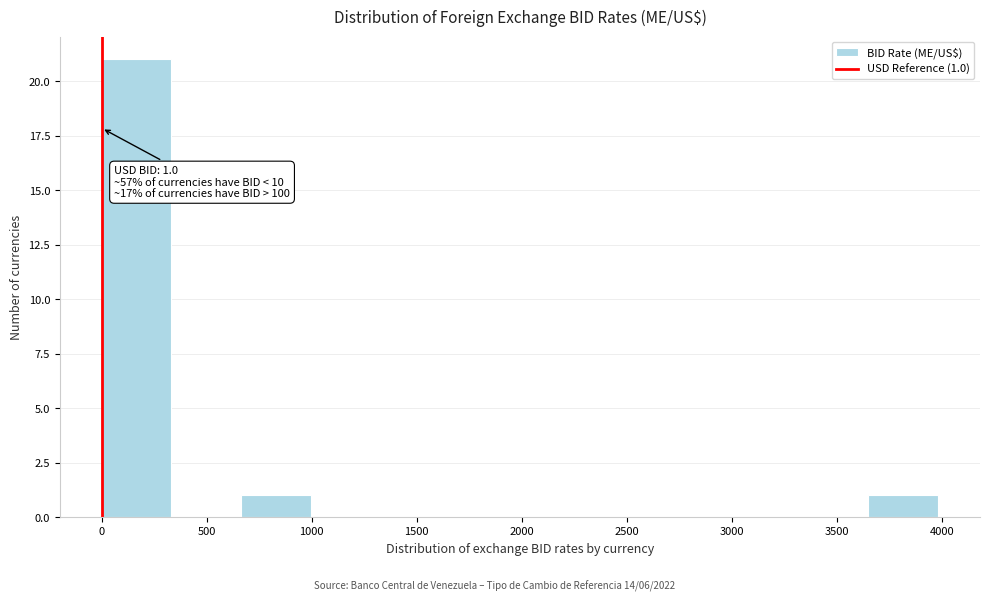

Over which range of the x-axis is the bar tallest?

0 to 350